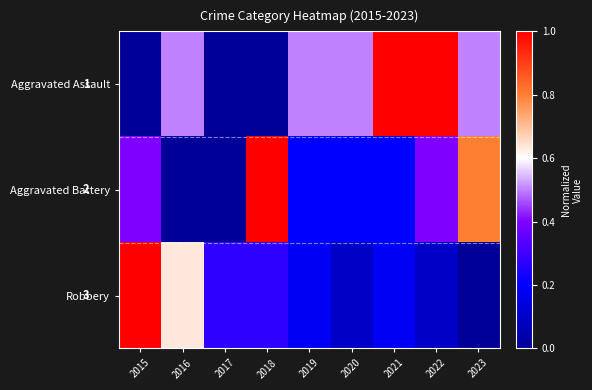

Which series has the widest spread of values?

Aggravated Assault